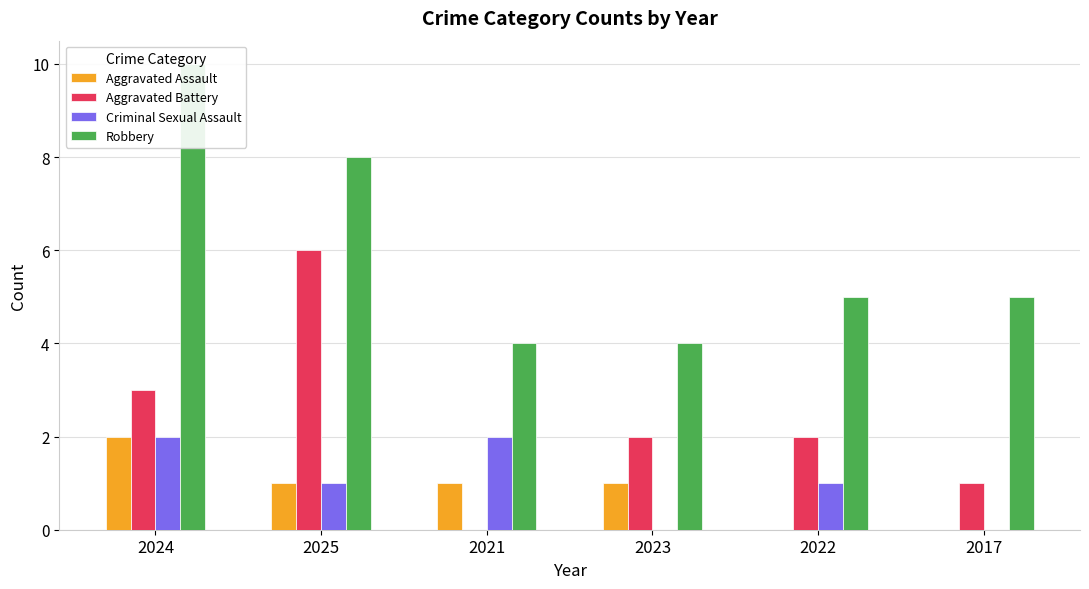

Which category has the lowest value in the Robbery series?

2021